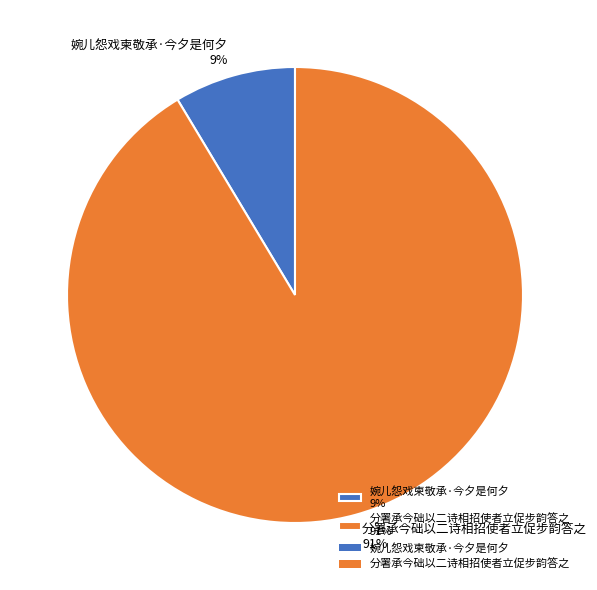

Which has a higher value, 婉儿怨戏柬敬承·今夕是何夕 9% or 分署承今础以二诗相招使者立促步韵答之 91%?

分署承今础以二诗相招使者立促步韵答之 91%